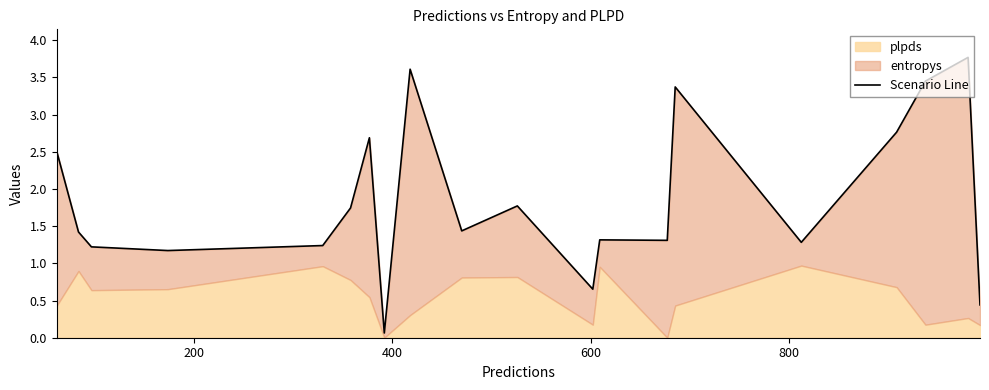

Is it true that the value at 400 is 1.2?

True